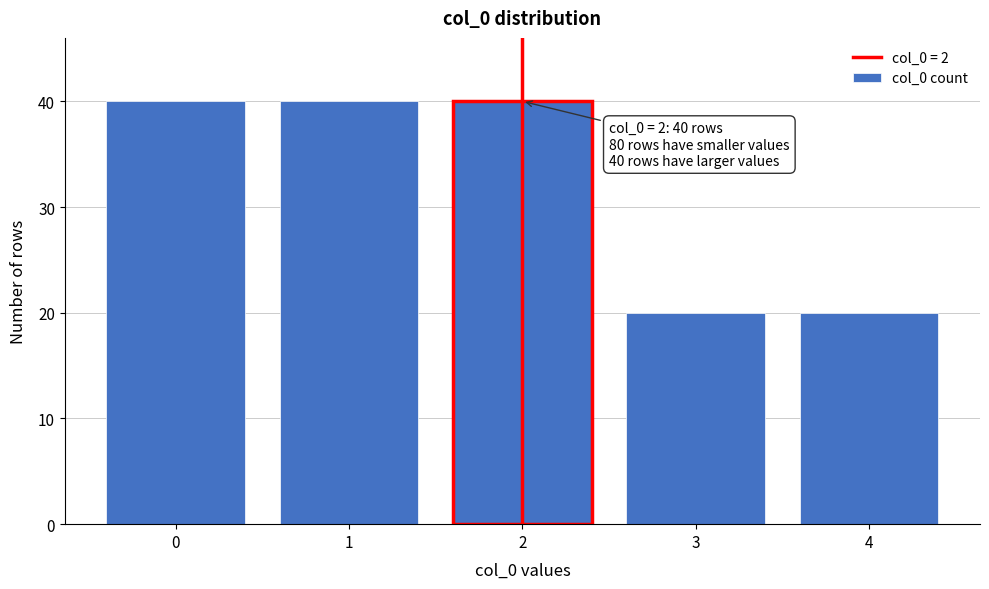

Reading left to right, list all the values displayed in this chart.

40	40	40	20	20